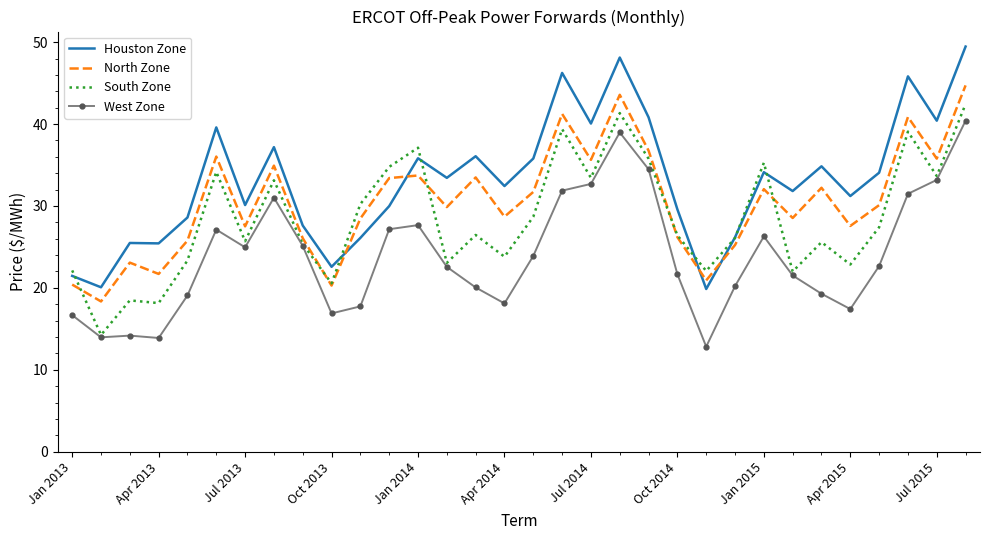

What is the minimum value for North Zone?

18.3